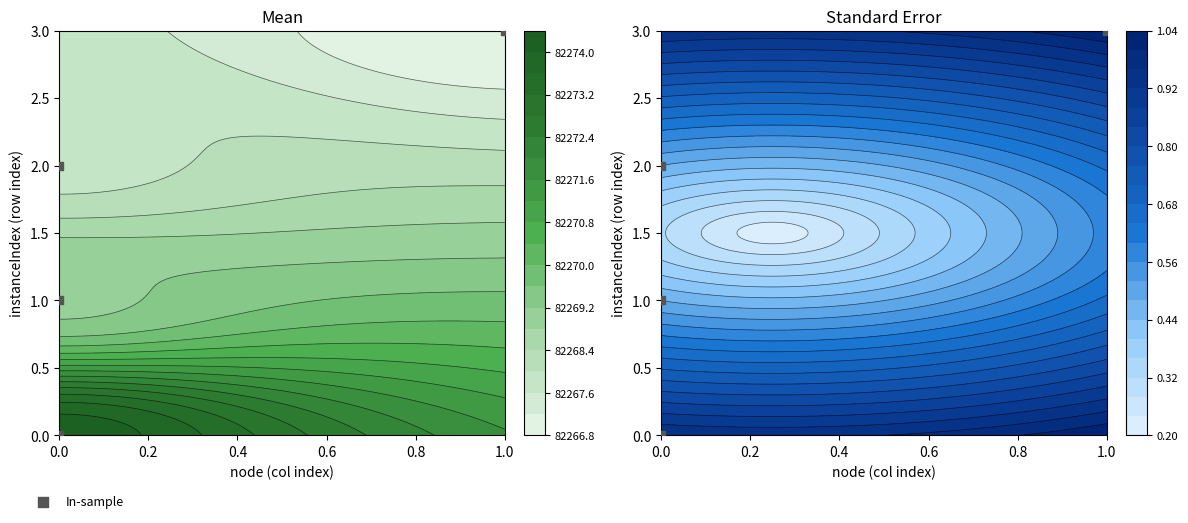

The chart shows a value of 2 at 0.4. True or false?

True